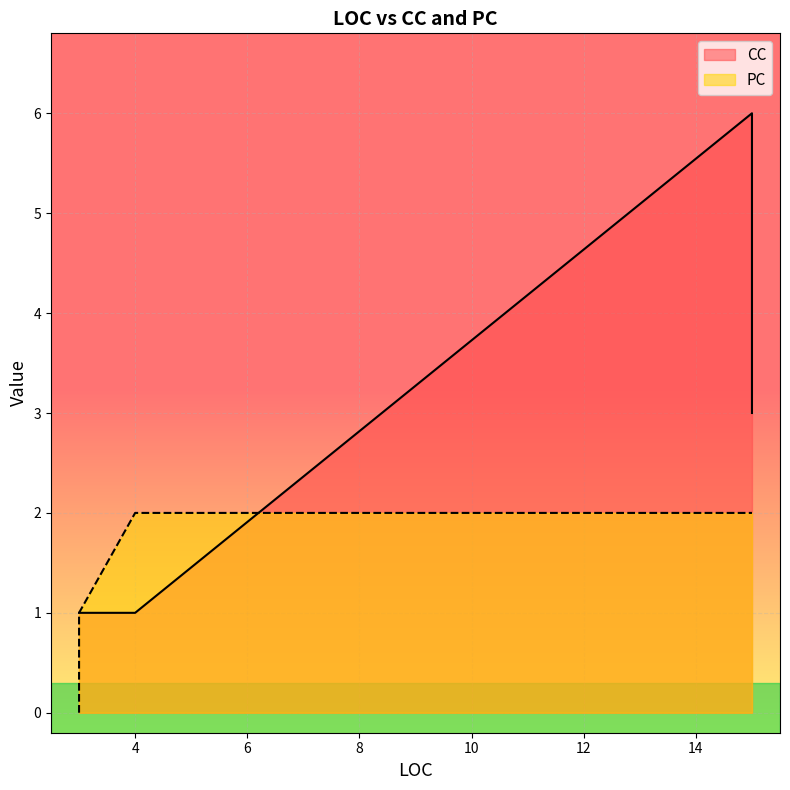

Count the number of categories in the chart.

7